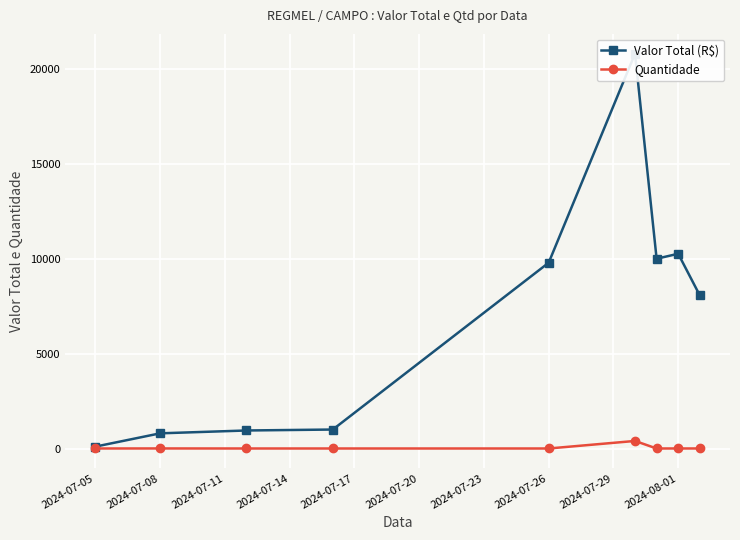

True or false: Valor Total (R$) and Quantidade intersect in this chart.

False